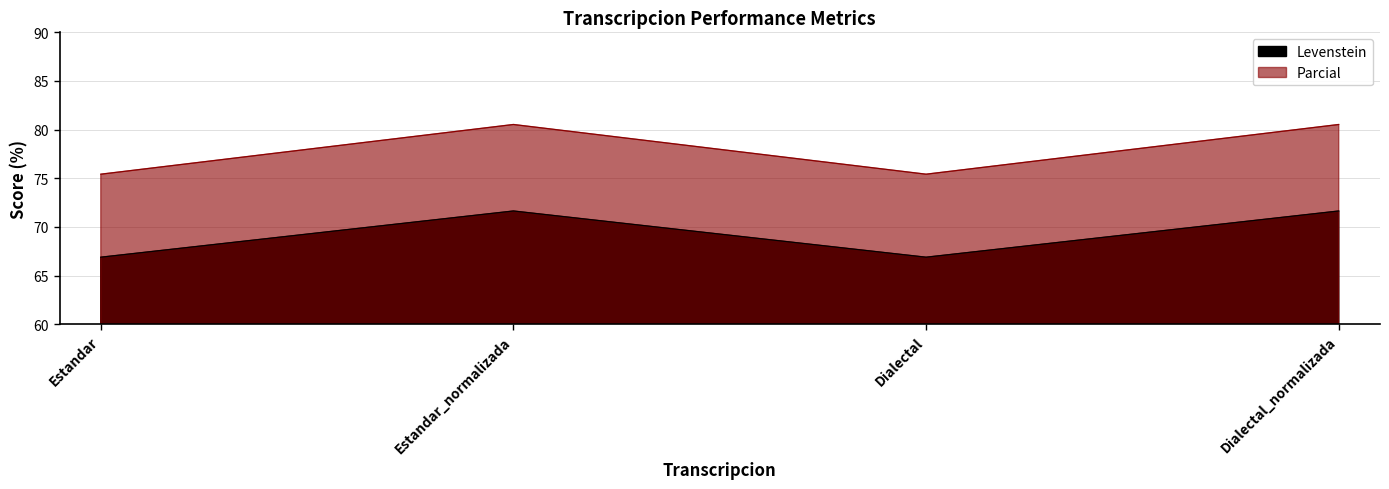

True or false: Parcial has more than 2 interior local peaks.

False